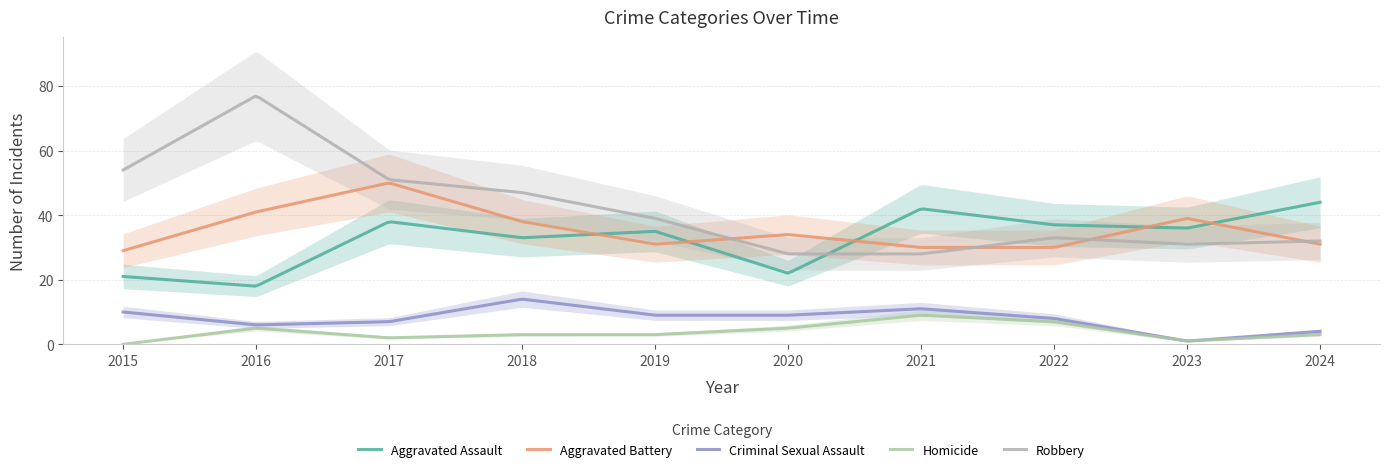

At how many categories does at least one series exceed 29?

10